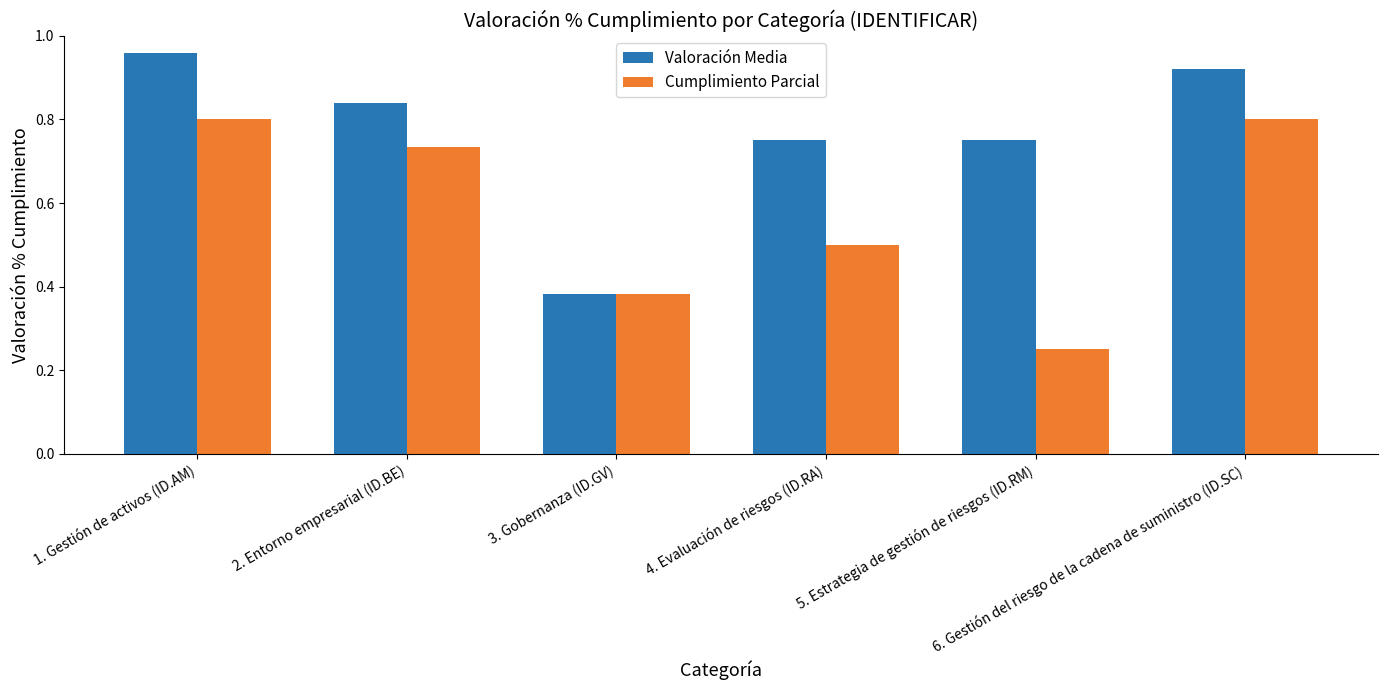

Rank the series by their average value, from highest to lowest.

Valoración Media, Cumplimiento Parcial